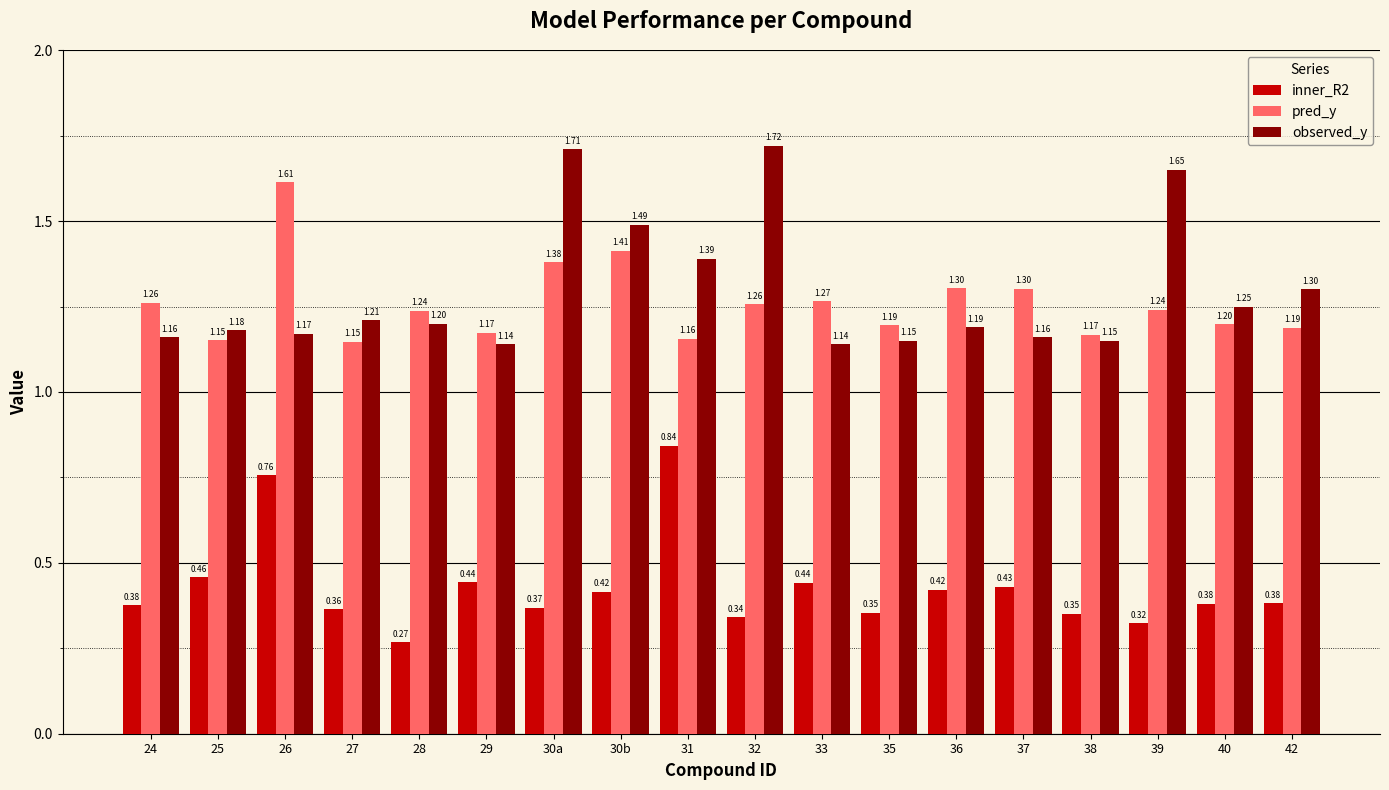

What is the value of the pred_y bar at the 18th from the left?

1.2